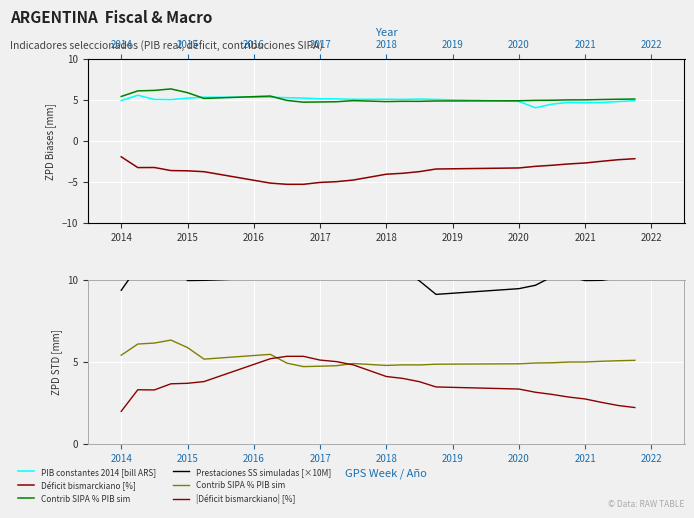

What is the lowest value of the Contrib SIPA % PIB sim series?

4.7